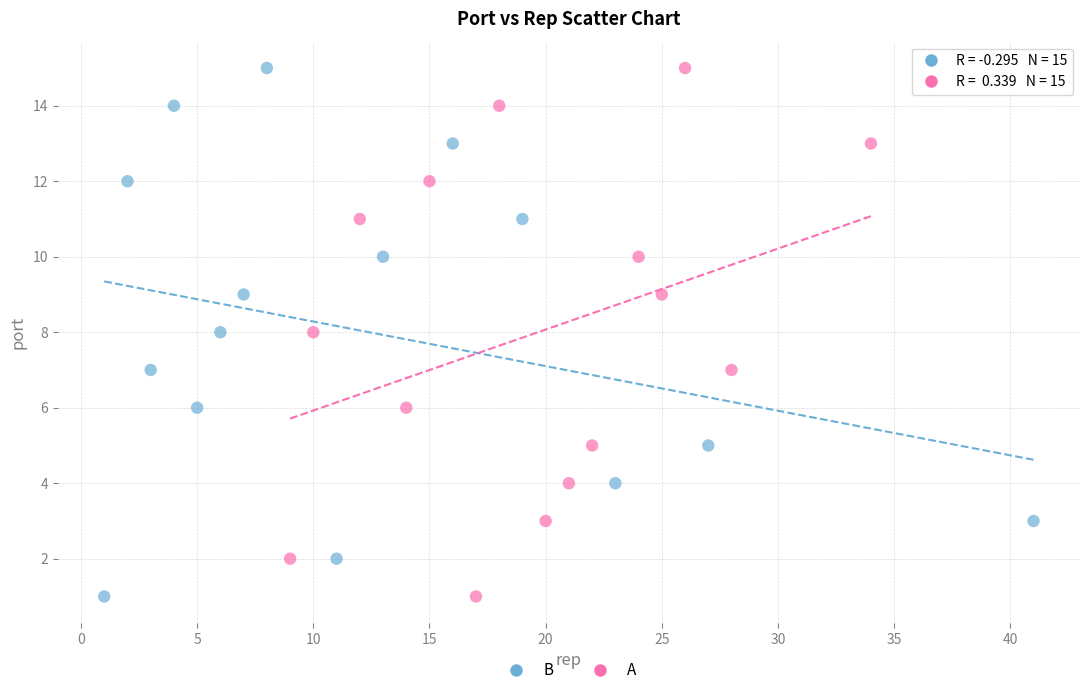

What are all the series names shown in the legend?

B, A